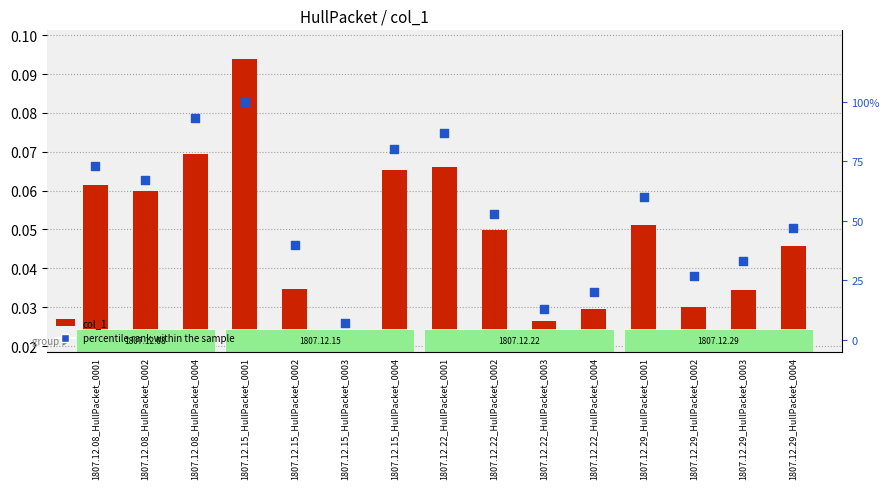

What is the total value across all series at 1807.12.08_HullPacket_0004?

93.1